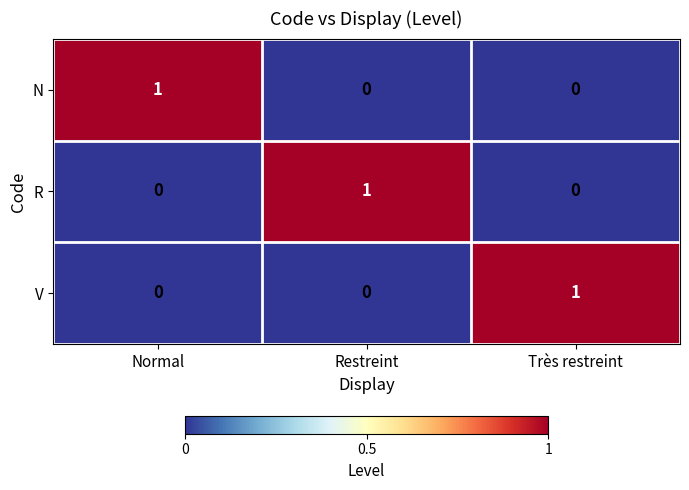

Reading left to right, extract all data points from this chart.

N: 1	0	0
R: 0	1	0
V: 0	0	1